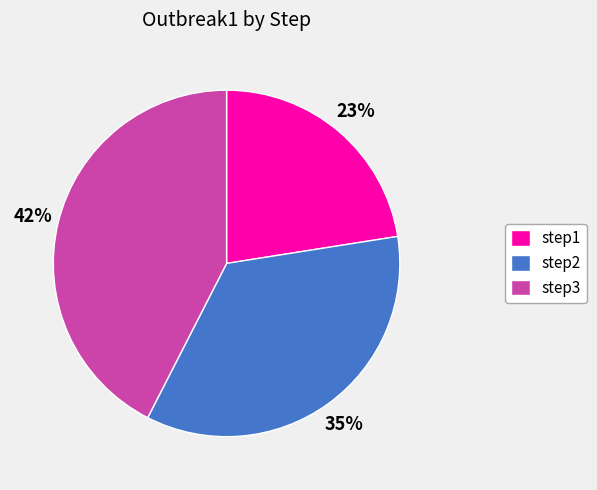

Between step1 and step3, which is larger?

step3